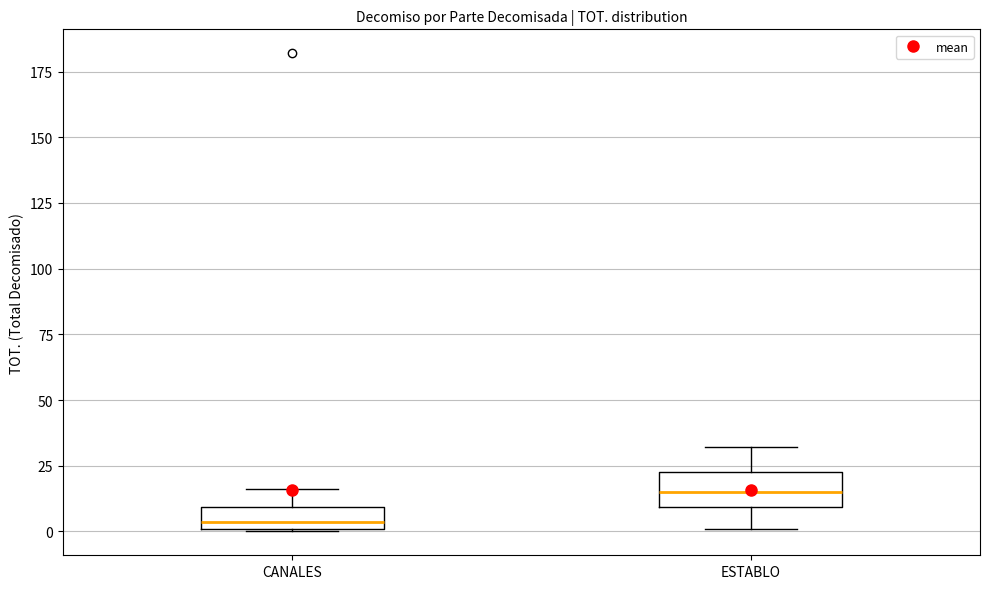

Reading left to right, read every box against the y-axis: the position of its median line, the range the box covers, and the ends of its whiskers. The values are not printed on the chart, so give them approximately, as read against the axis.

CANALES: median 5, box 0 to 10, whiskers 0 to 15
ESTABLO: median 15, box 10 to 25, whiskers 0 to 30